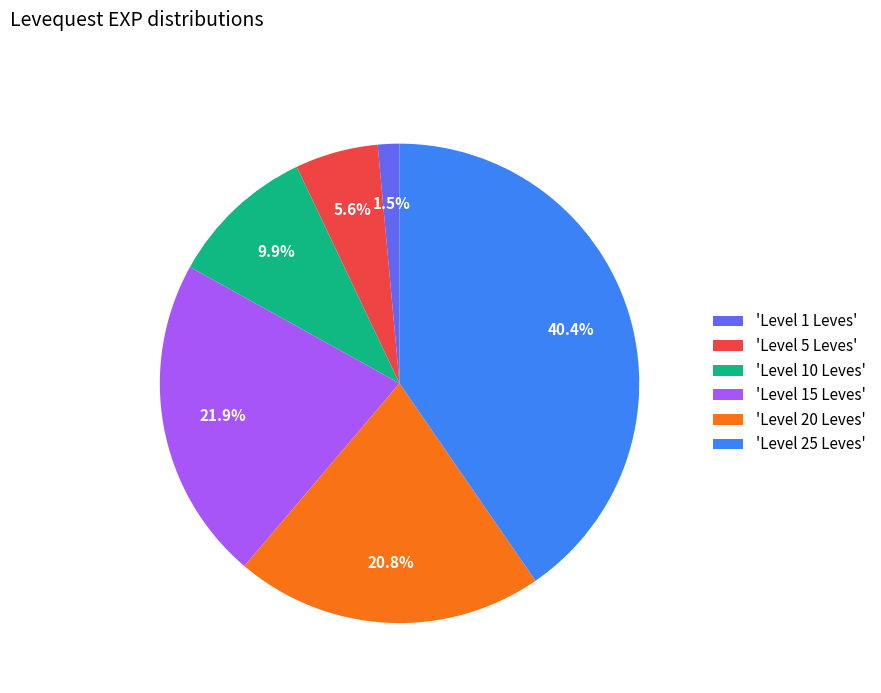

Rank the categories by value from highest to lowest.

'Level 25 Leves', 'Level 15 Leves', 'Level 20 Leves', 'Level 10 Leves', 'Level 5 Leves', 'Level 1 Leves'